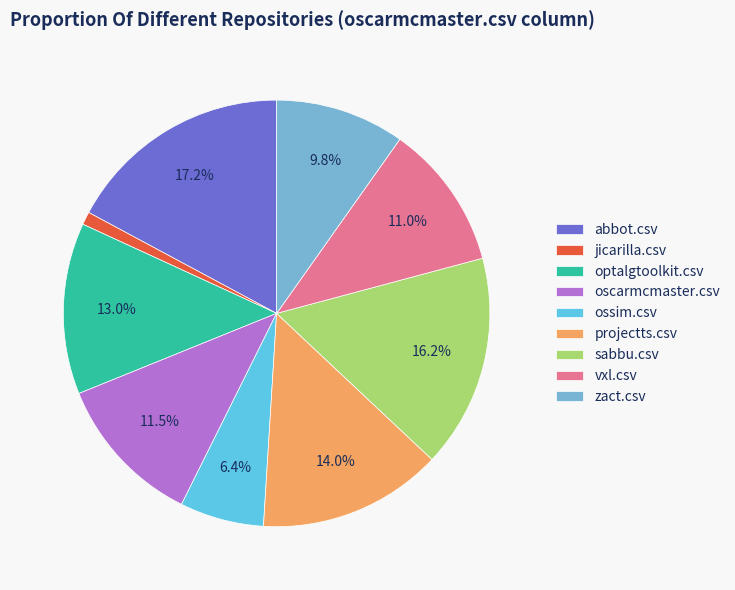

Does ossim.csv represent more than half of the total?

No